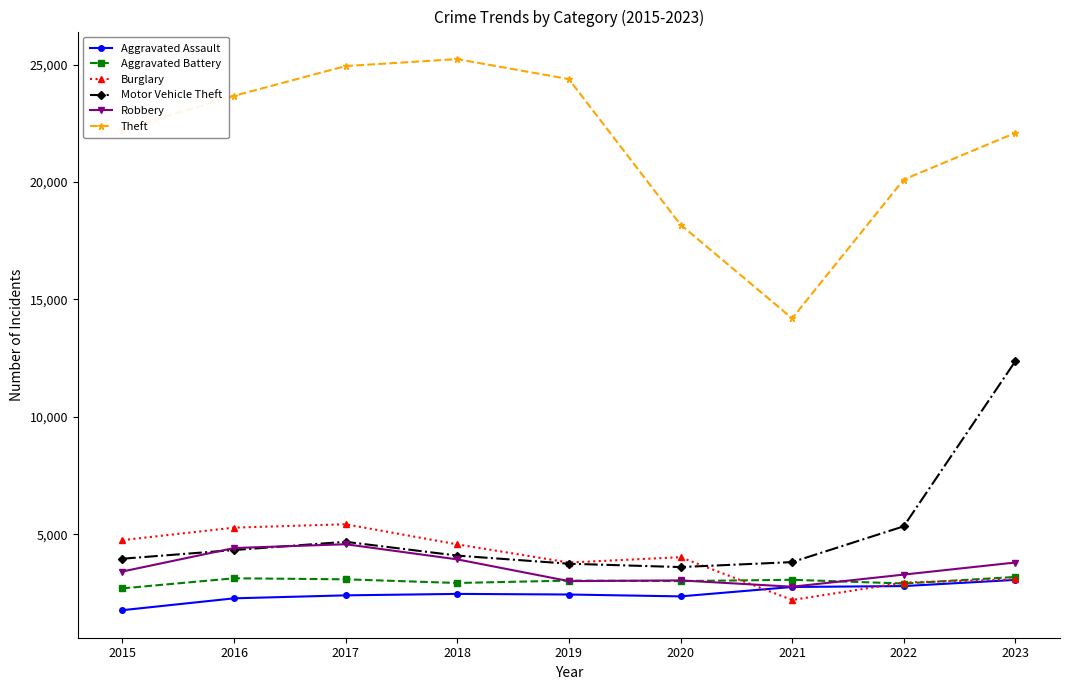

What is the total value across all series at 2018?

43192